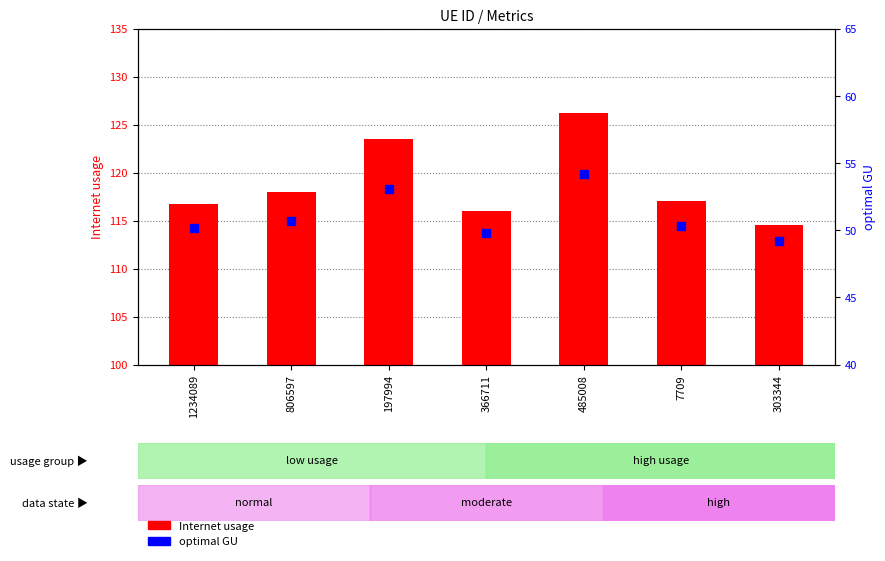

Which series contains the lowest Y value?

optimal GU